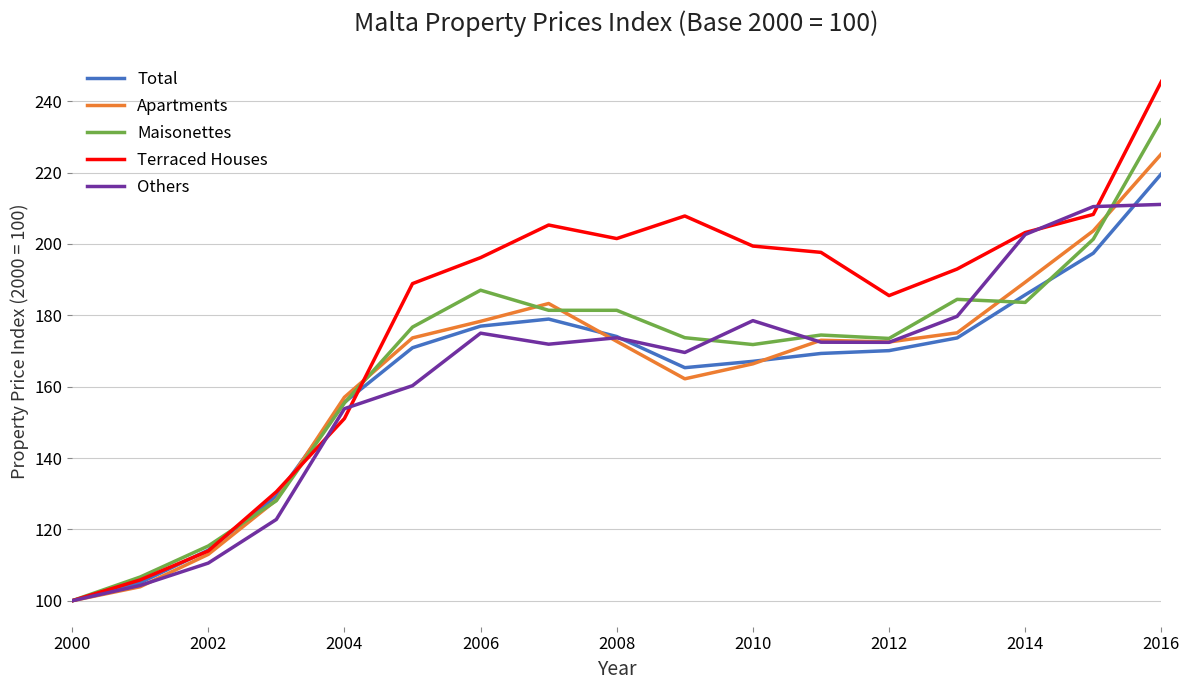

At how many categories does at least one series exceed 221?

1